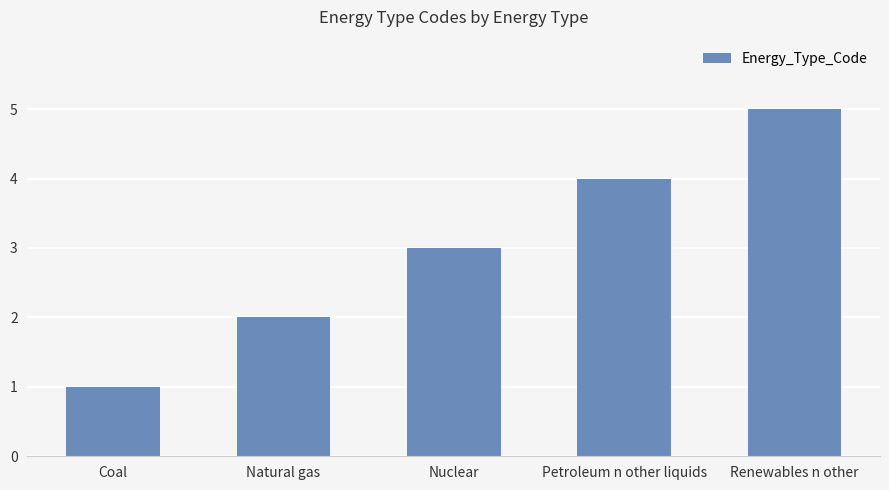

Count the values in the range 2 to 4.

3